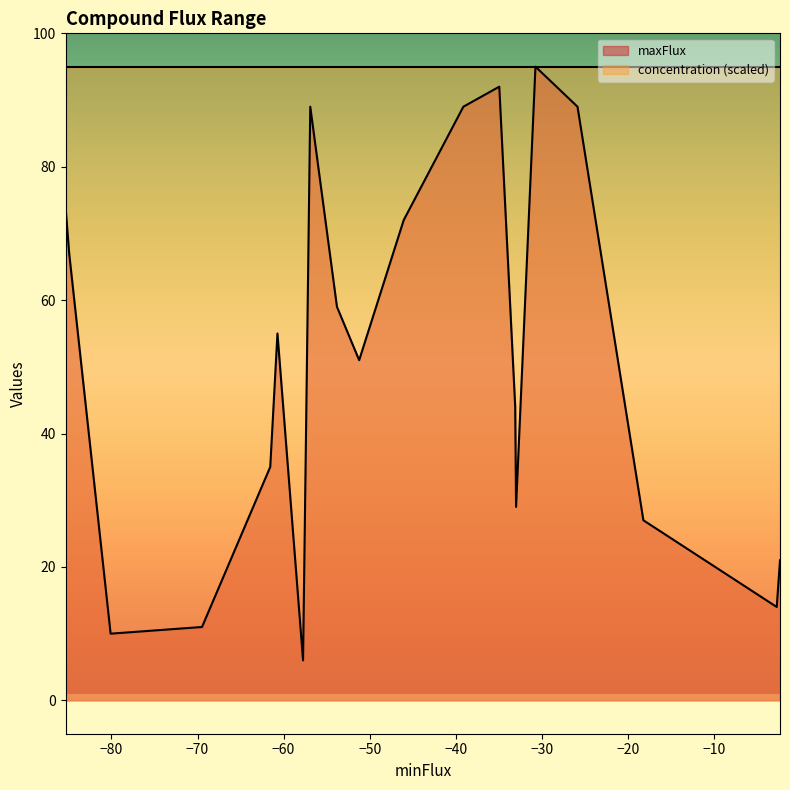

List the series in order of their peak value, highest first.

maxFlux, concentration